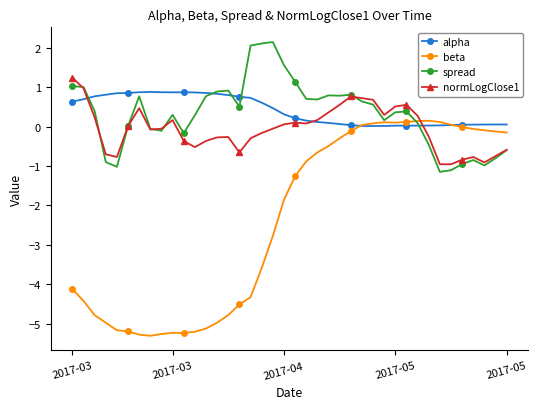

What is the value of the spread point at the 1st from the left?

1.0